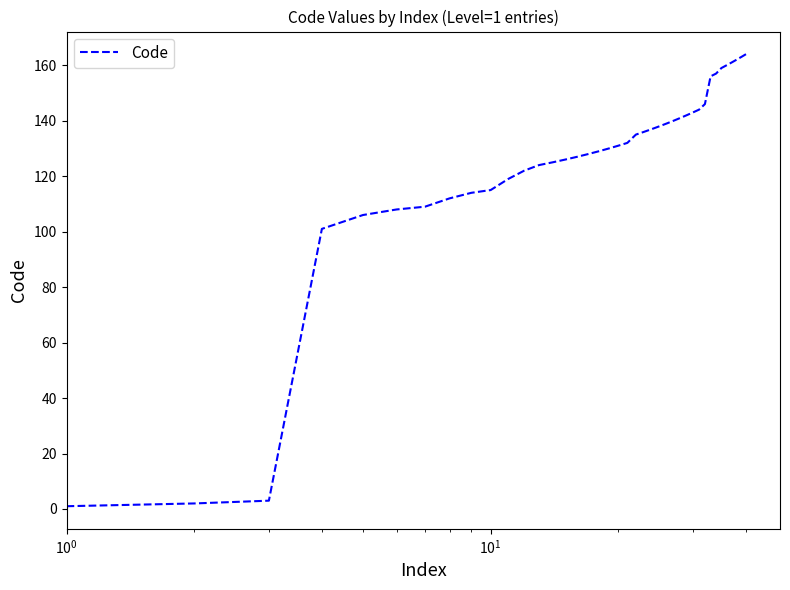

What is the maximum value shown in the chart?

164